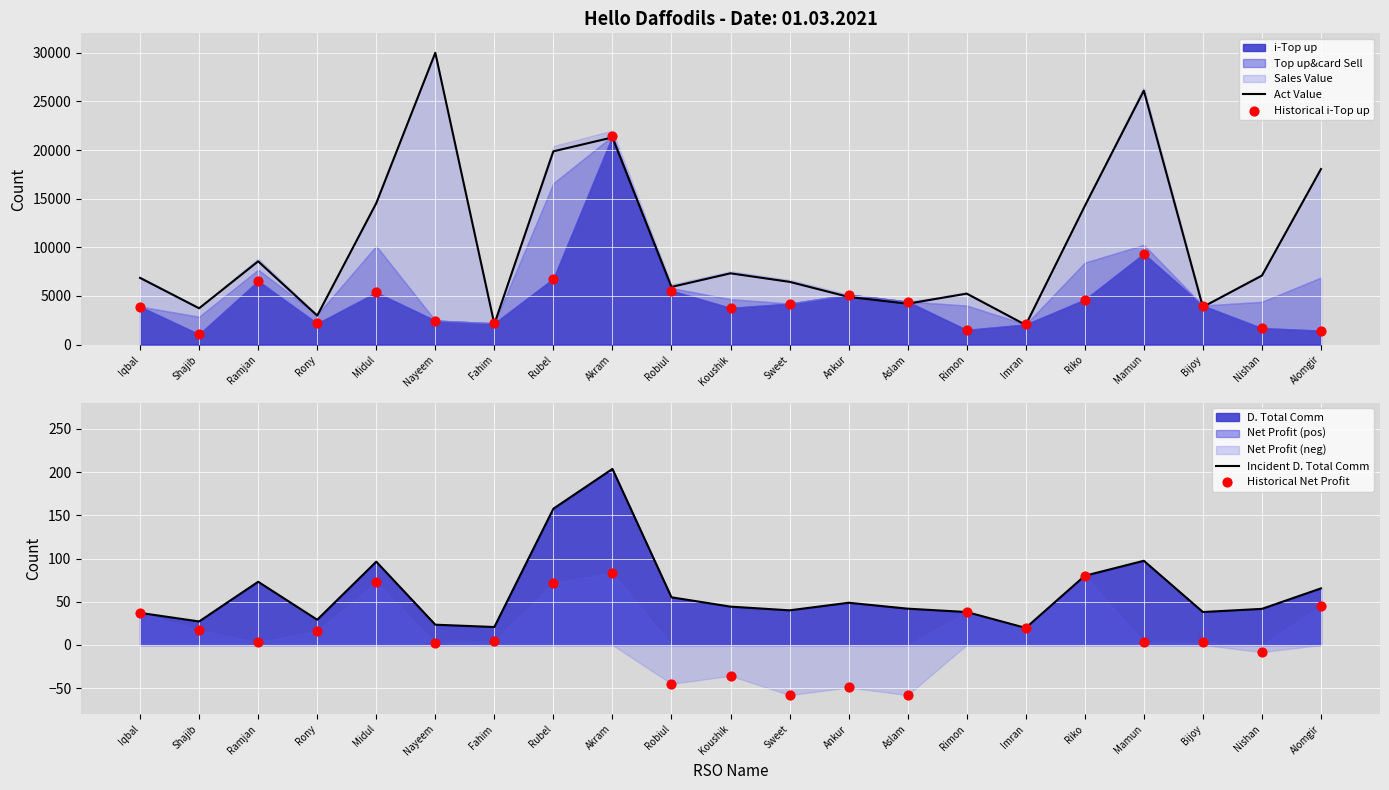

Is the value of Act Value at Sweet greater than the value of Incident D. Total Comm at Alomgir?

Yes